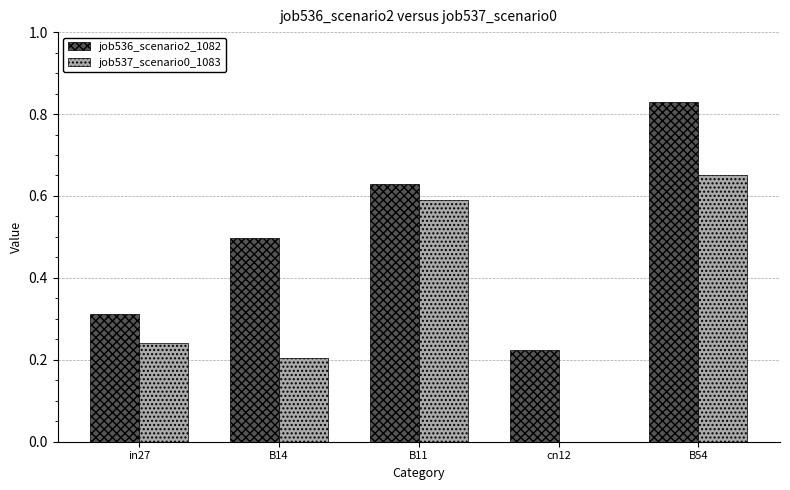

Which label corresponds to the largest value in the chart?

B54